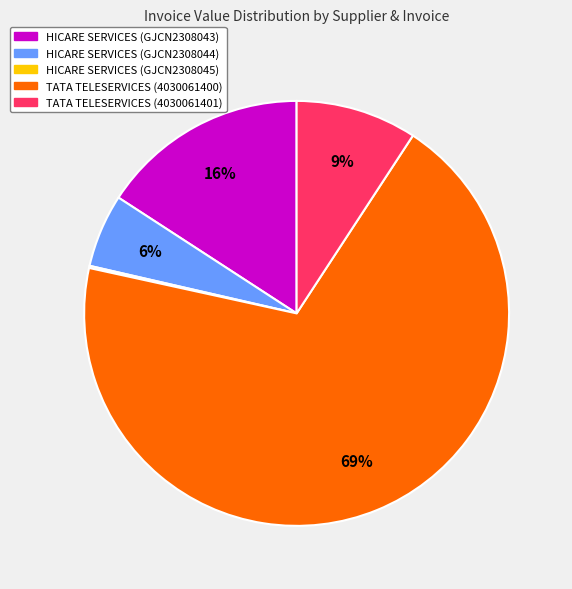

To the nearest percent, what is the difference between the largest and smallest slice percentages?

69%